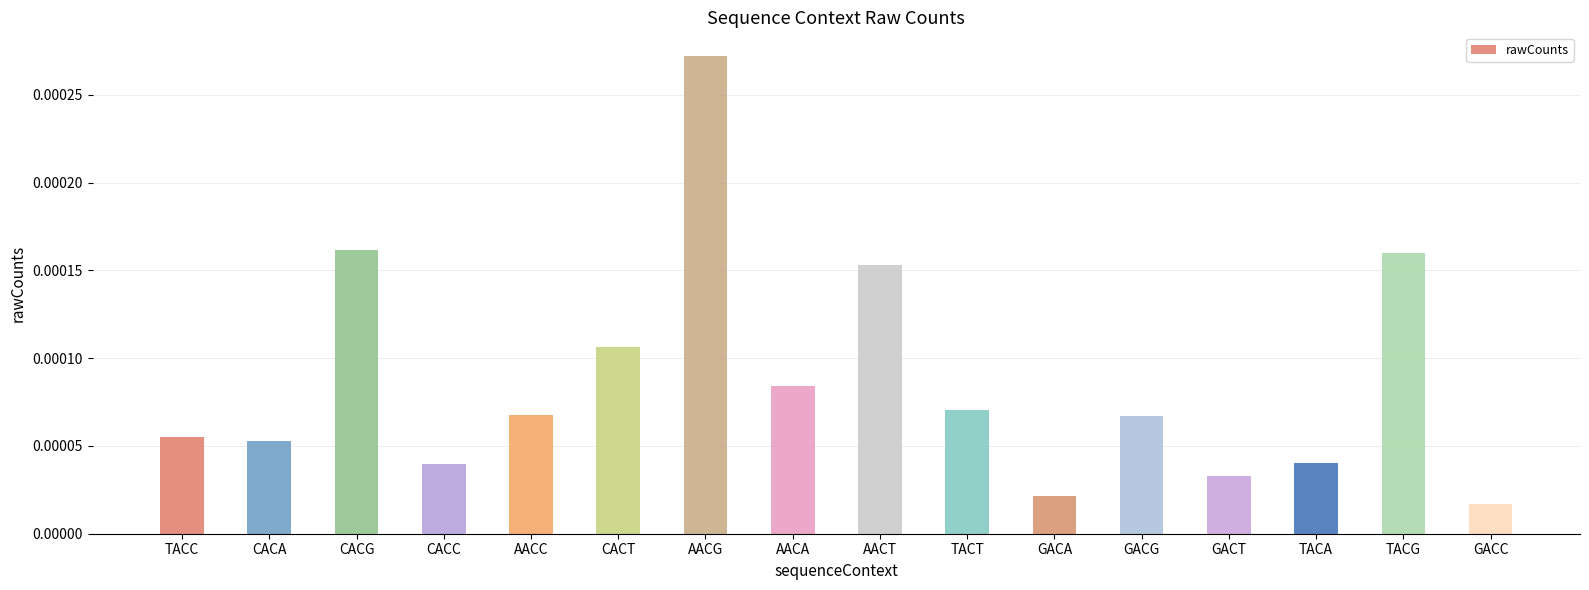

What is the label of the 11th bar from the left?

GACA